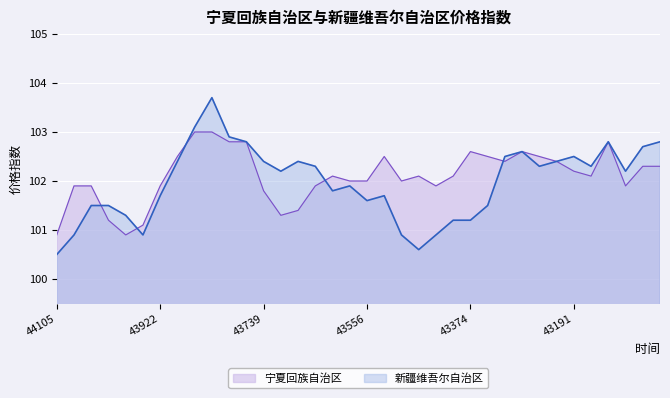

What is the difference between the maximum and minimum values in the 新疆维吾尔自治区 series?

3.2